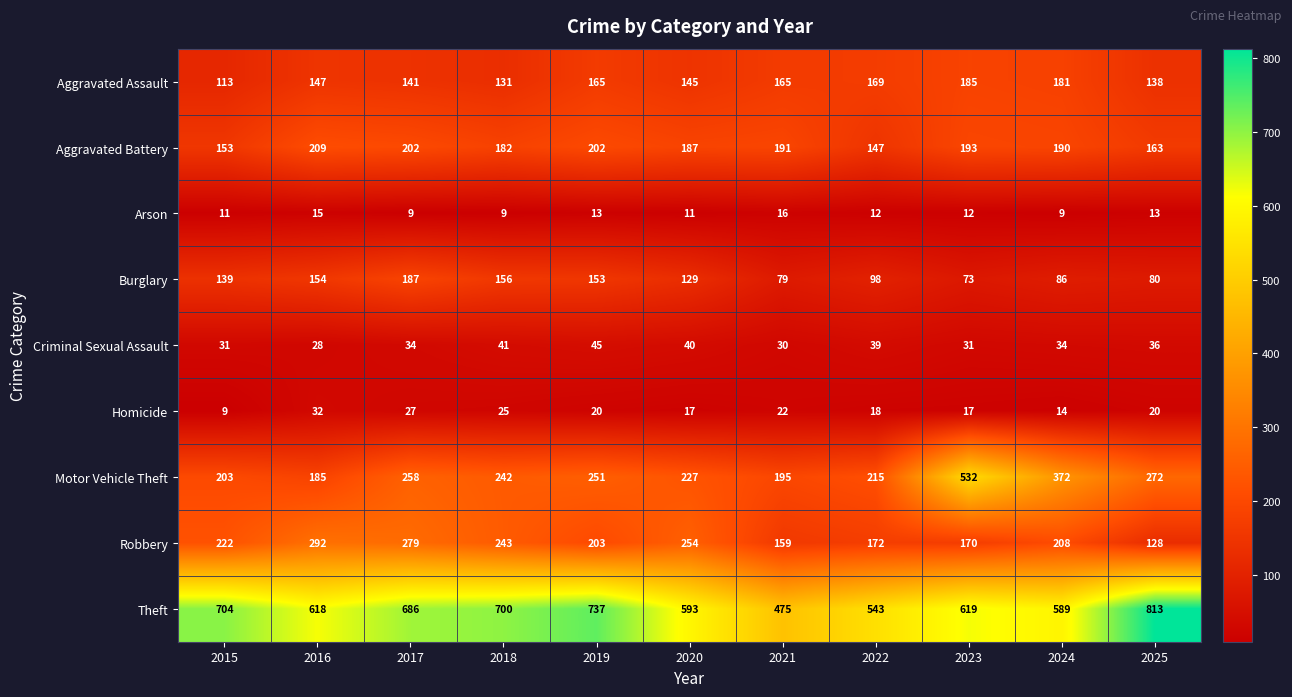

The value of Robbery at 2017 is 431. True or false?

False